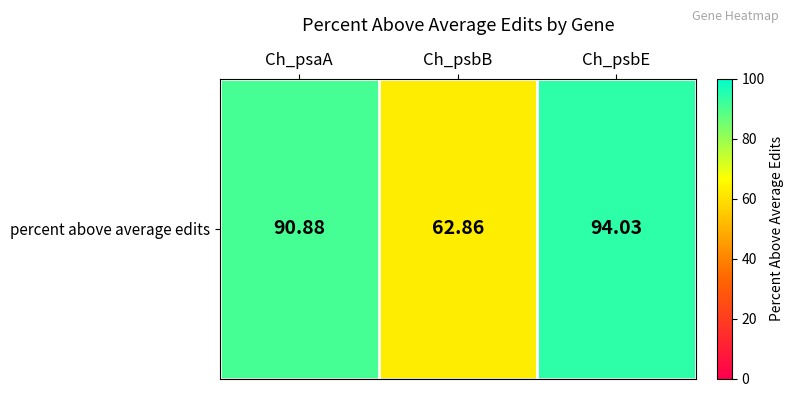

True or false: the data shows 90.9 at Ch_psaA.

True